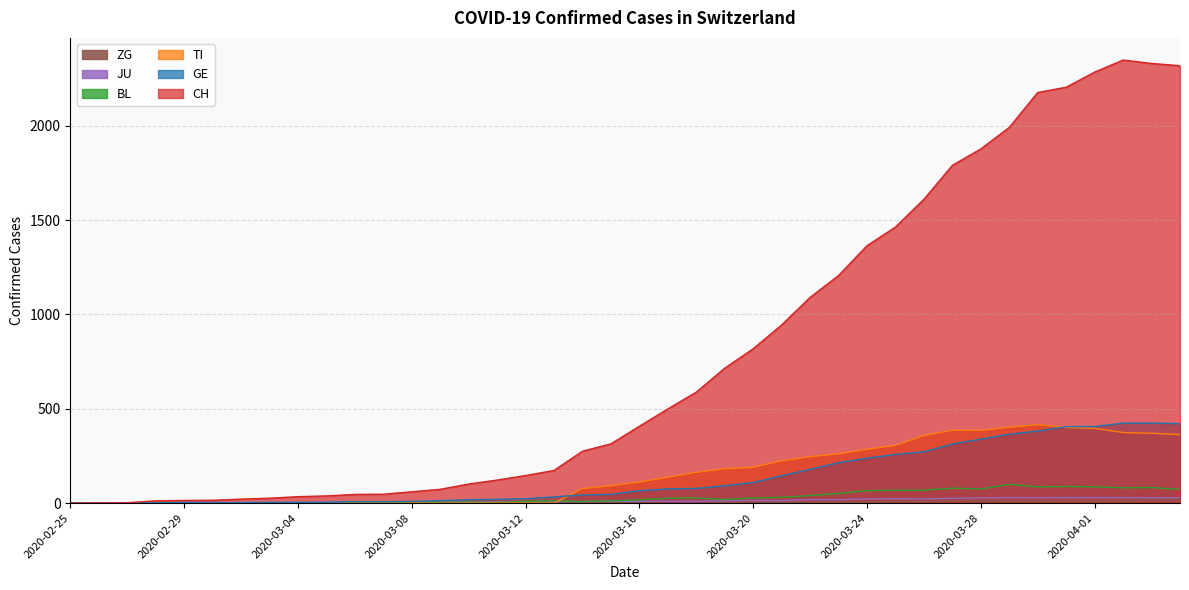

The ZG series shows 0 at 2020-02-27. True or false?

True